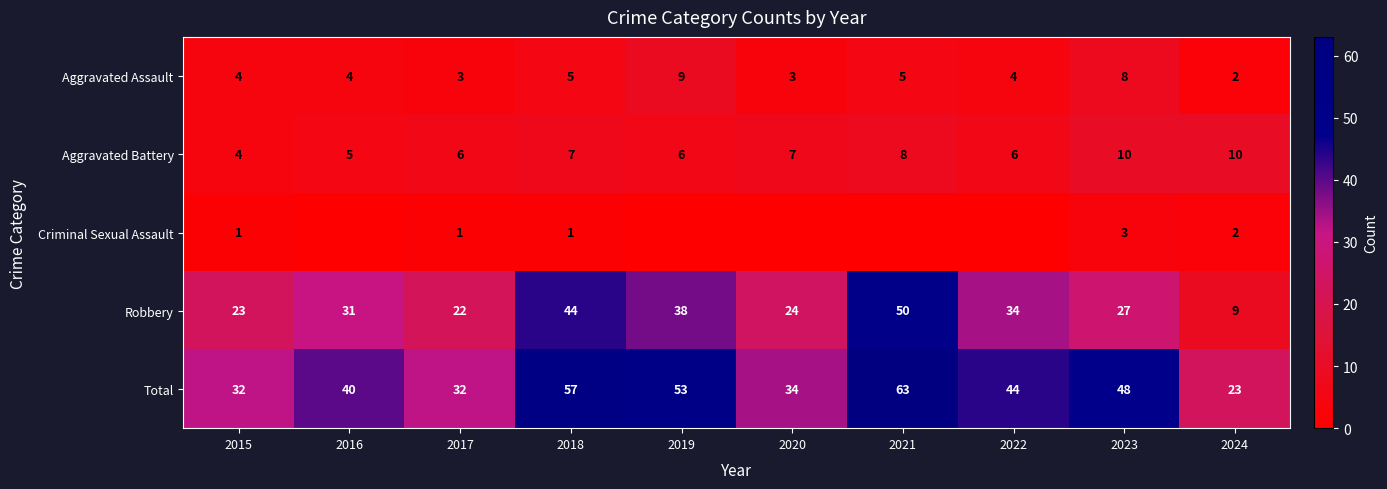

What is the difference between the maximum and minimum values in the Total series?

40